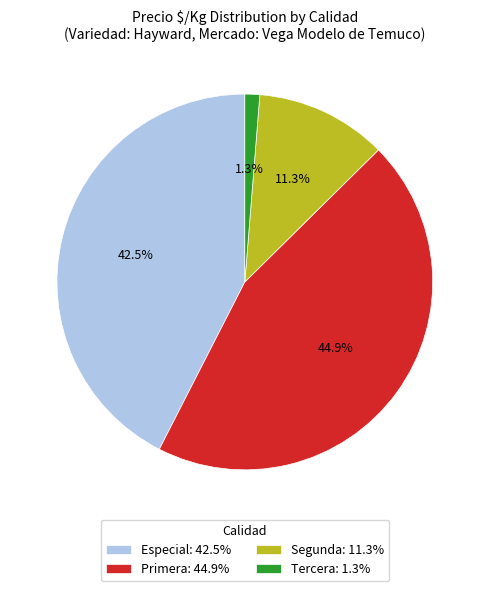

Which slice is the smallest?

Tercera: 1.3%